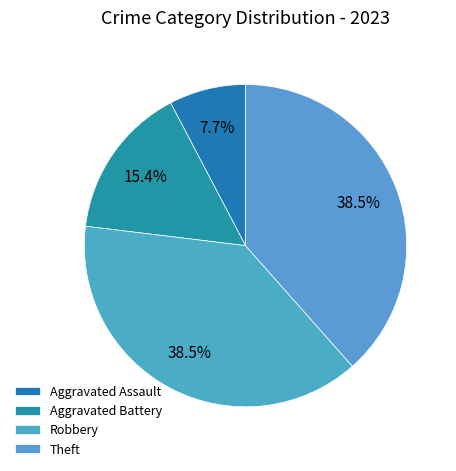

What is the change in value from Aggravated Battery to Robbery?

+3